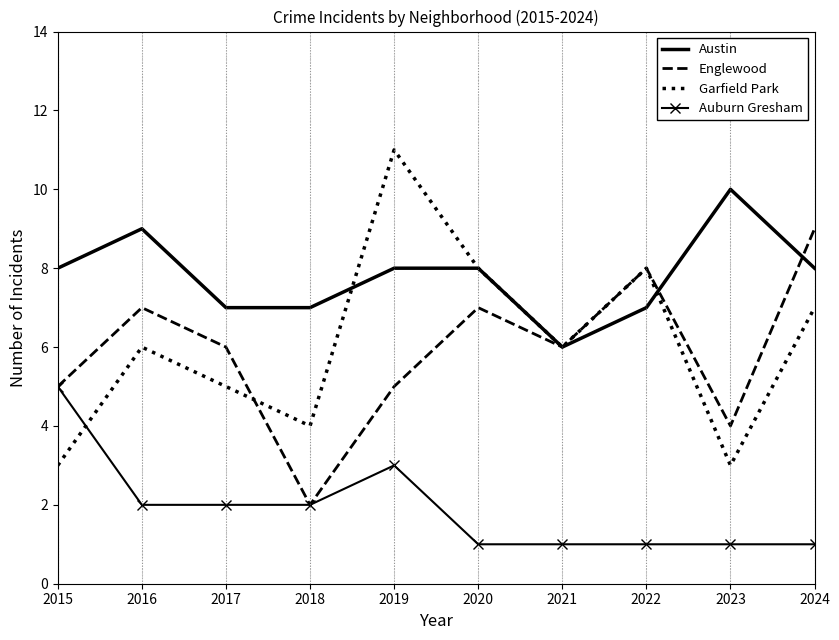

What are all the series names shown in the legend?

Austin, Englewood, Garfield Park, Auburn Gresham